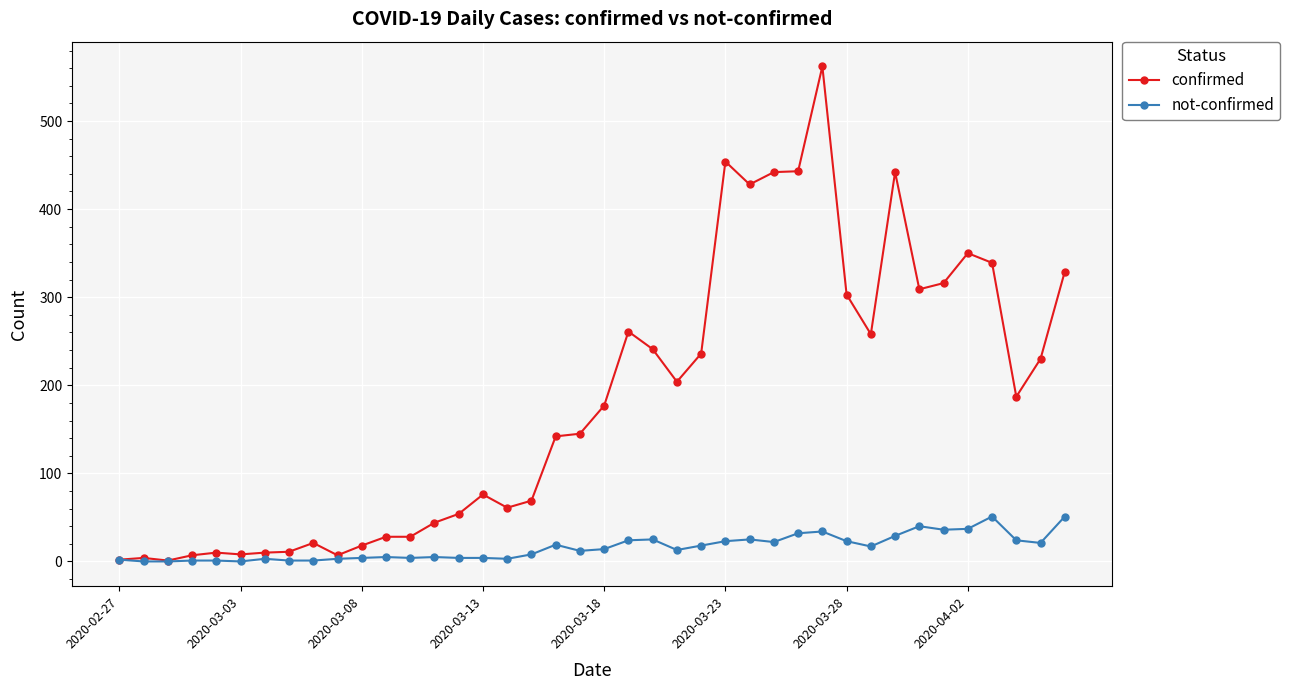

Does the chart display data point markers on the line(s)?

Yes